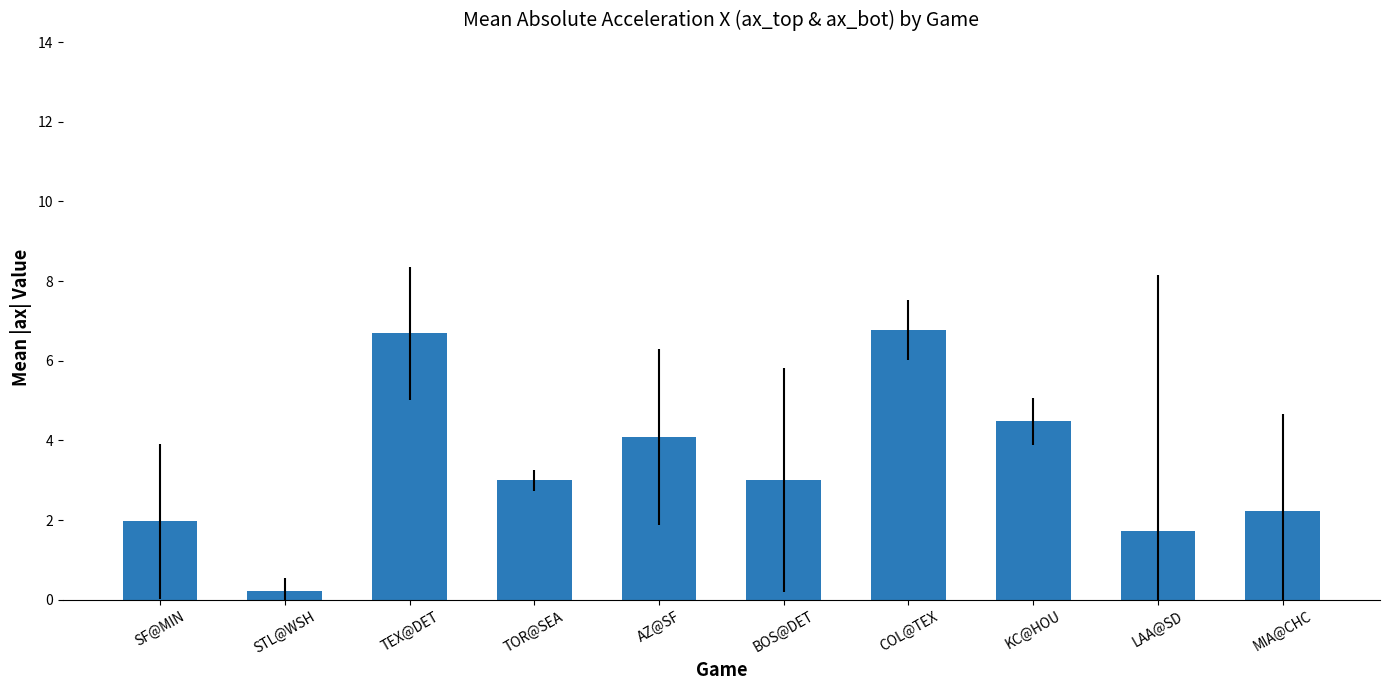

What is the change in value from SF@MIN to BOS@DET?

+1.0